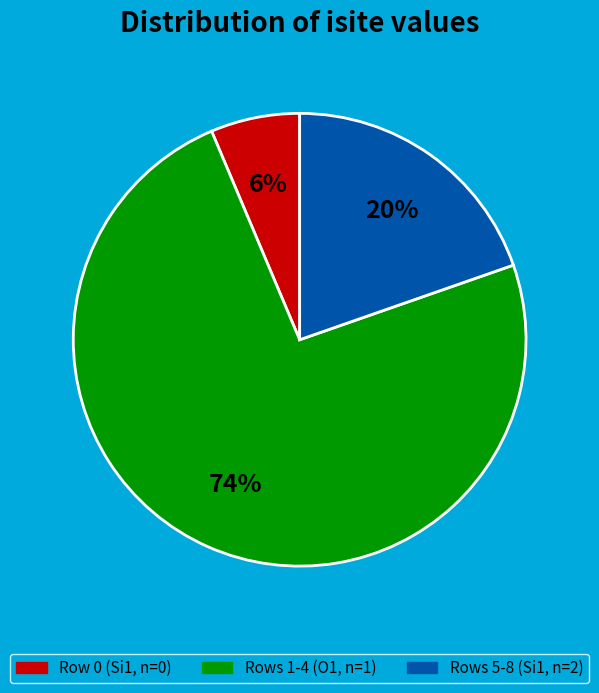

Which slice is the largest?

Rows 1-4 (O1, n=1)